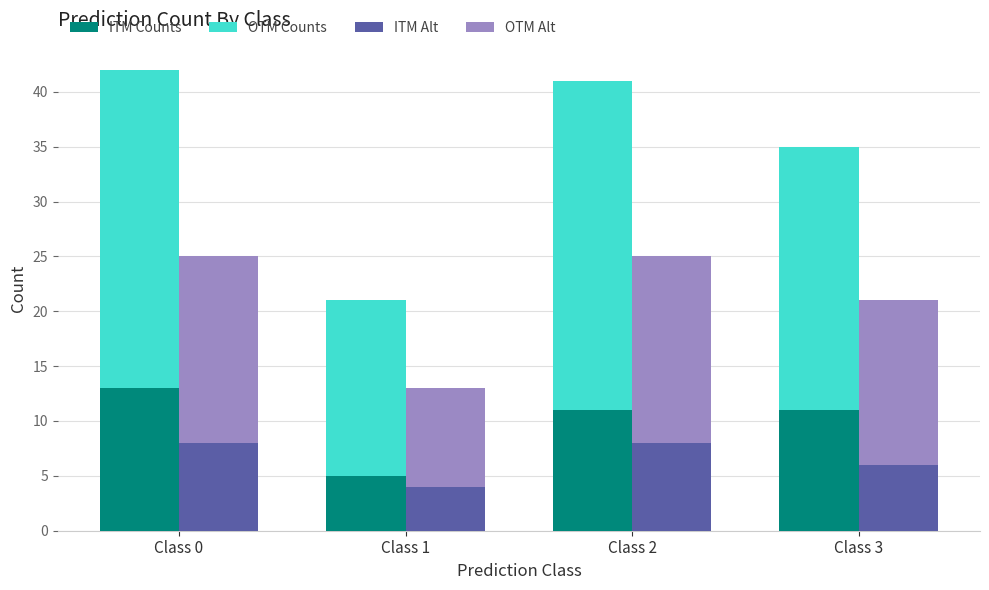

At which label does ITM Counts reach its peak?

Class 0